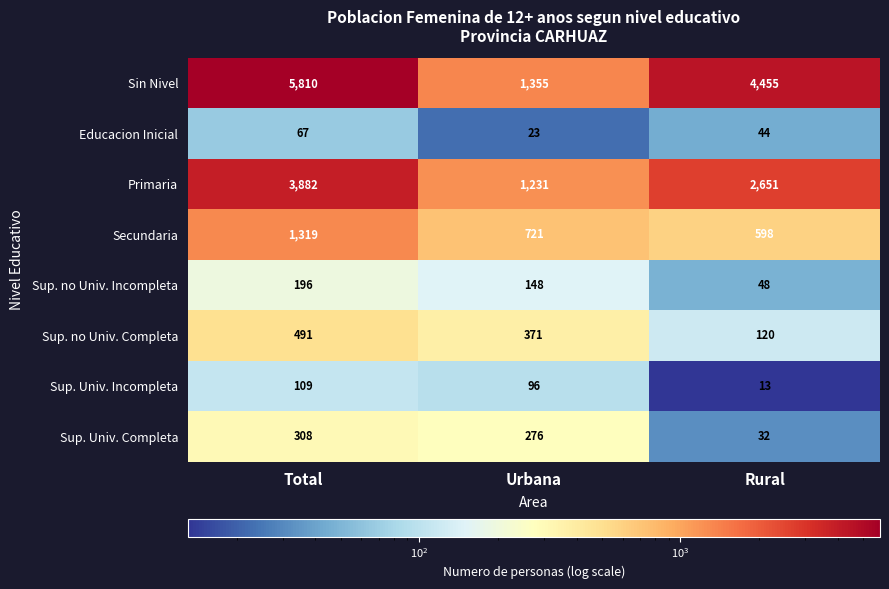

Which category has the lowest value in the Sup. Univ. Incompleta series?

Rural